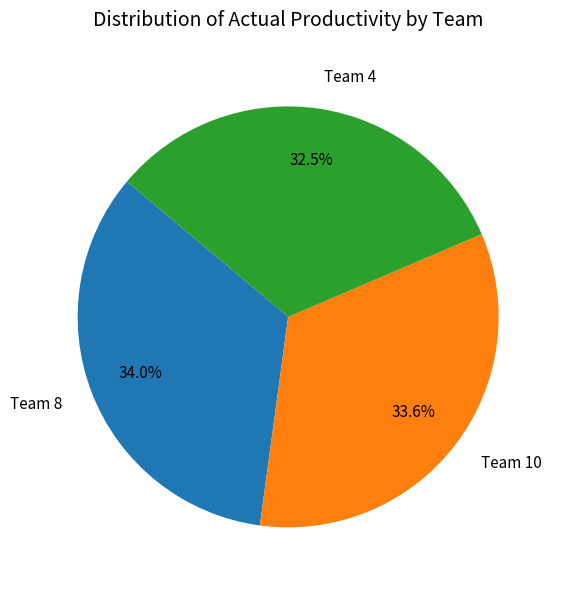

Does Team 8 account for over 50% of the chart?

No